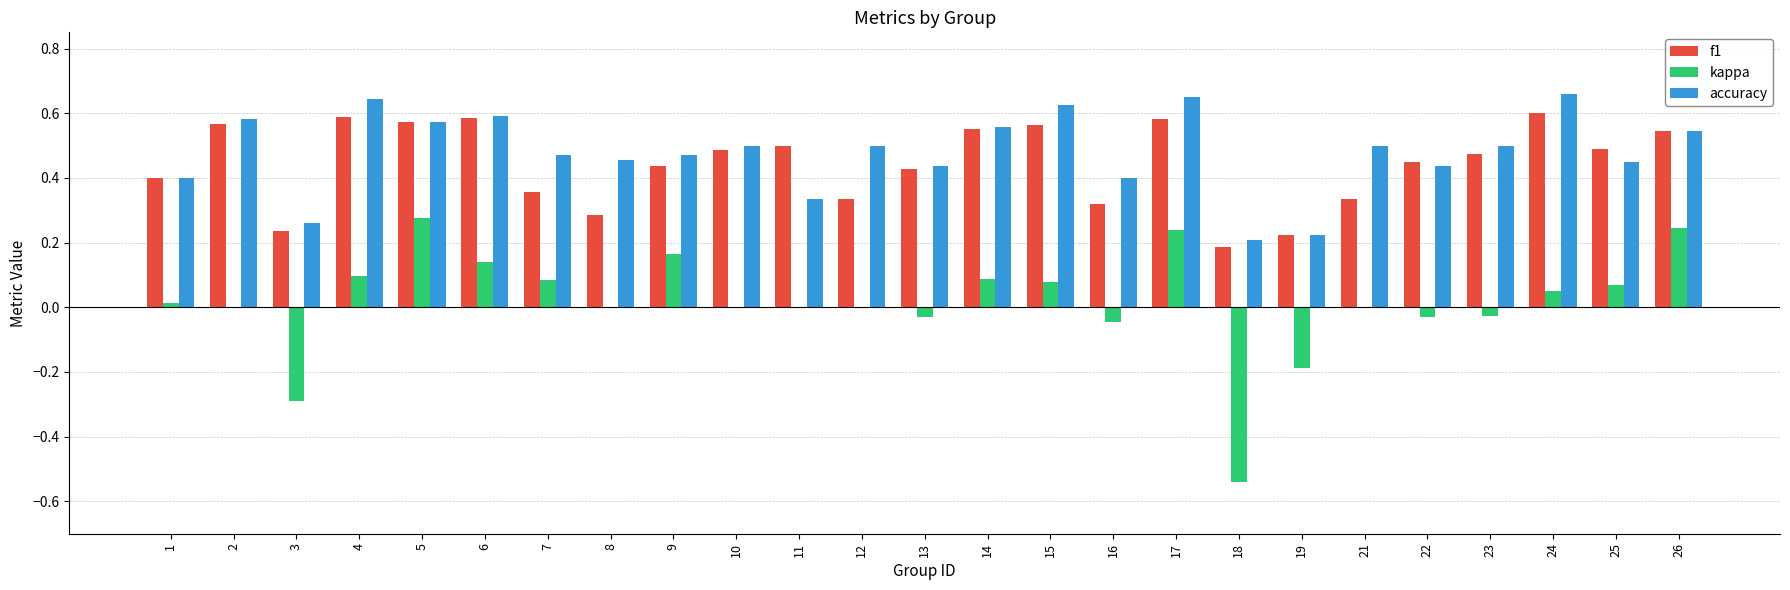

True or false: f1 has a value of 0.5 at 10.

True